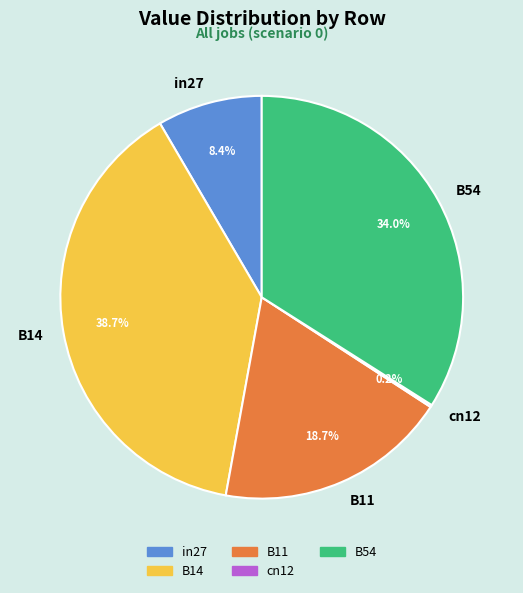

To the nearest percent, what is the average slice percentage?

20%